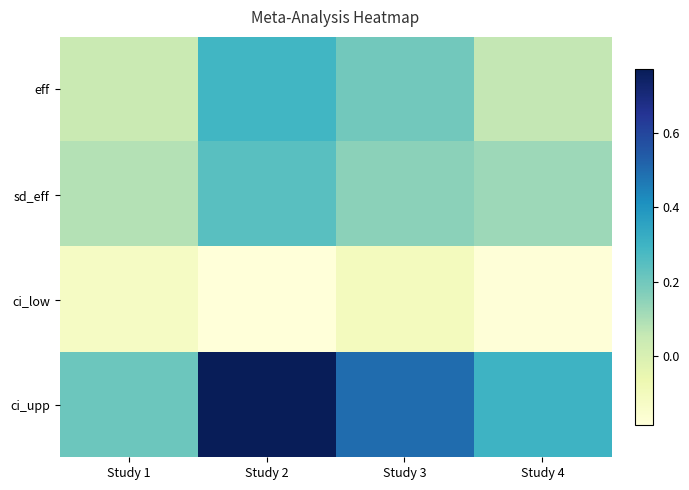

How many distinct data groups are displayed?

4